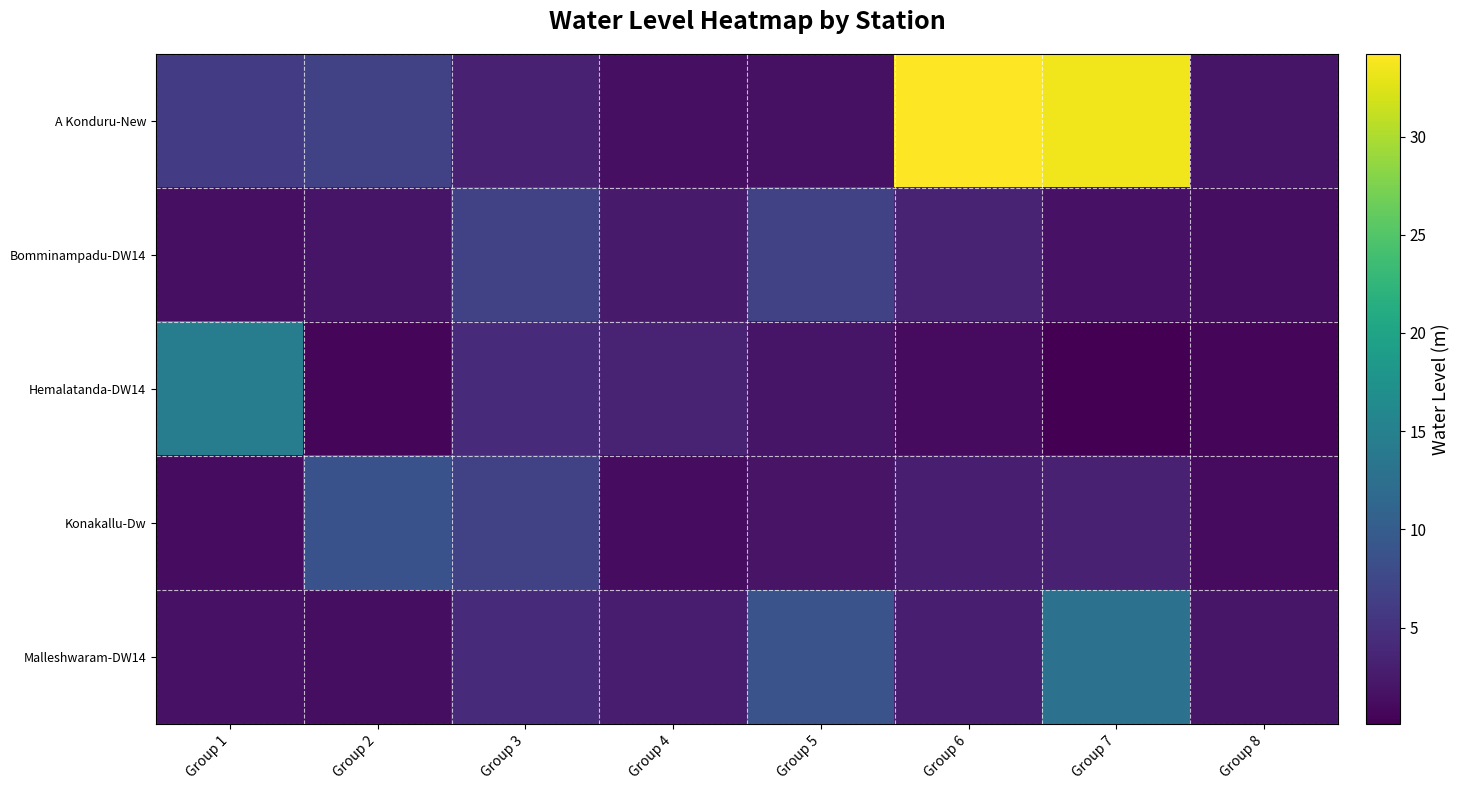

At how many categories does at least one series exceed 30?

2